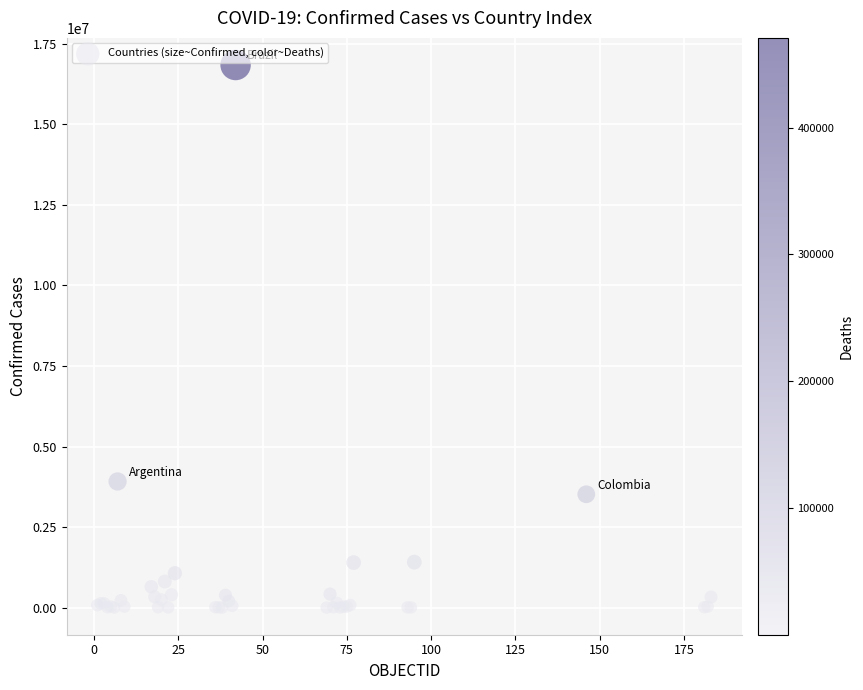

What Y value in the scatter plot is closest to 8420826?

3915397